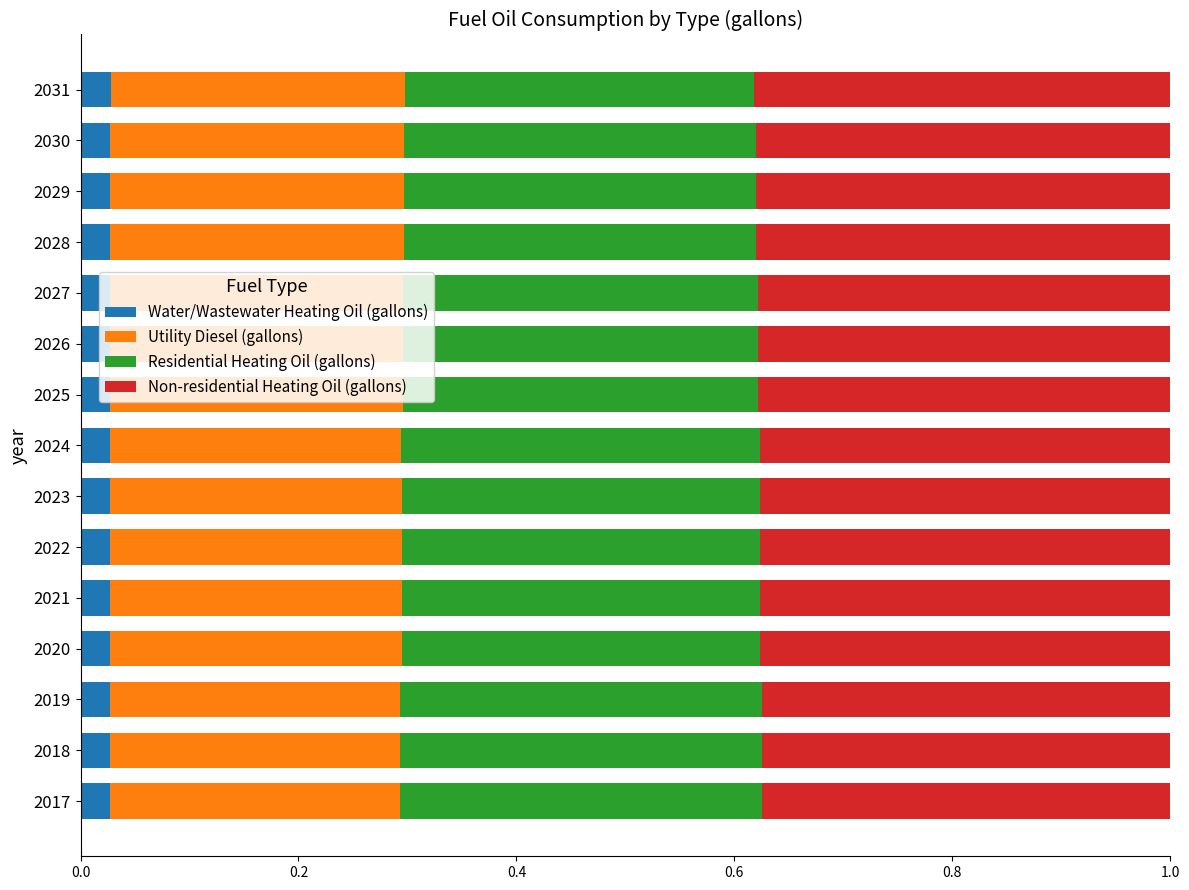

How many Water/Wastewater Heating Oil (gallons) values are between 0 and 1?

15